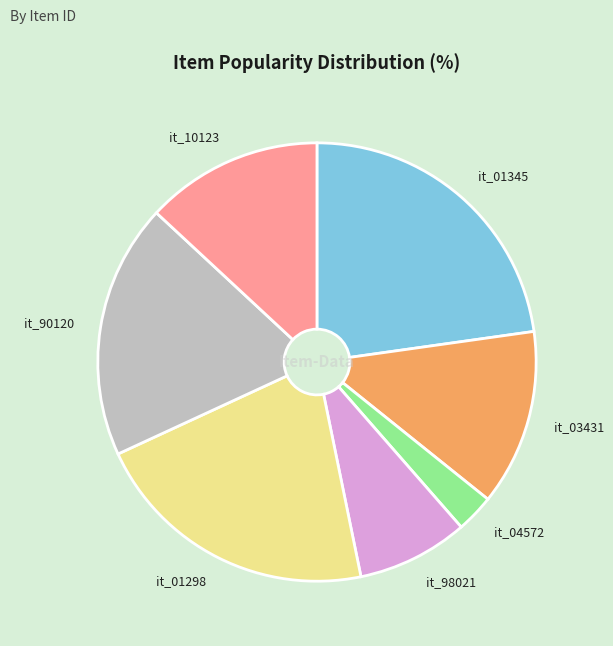

Does any single category account for the majority?

No